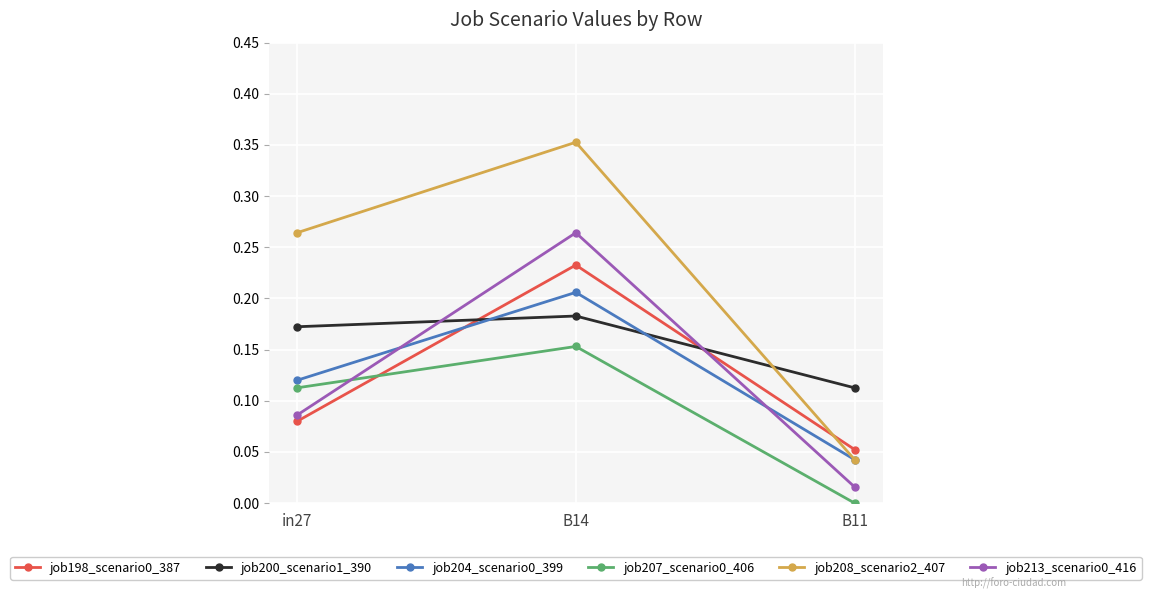

Rank the categories by job200_scenario1_390 value from lowest to highest.

B11, in27, B14